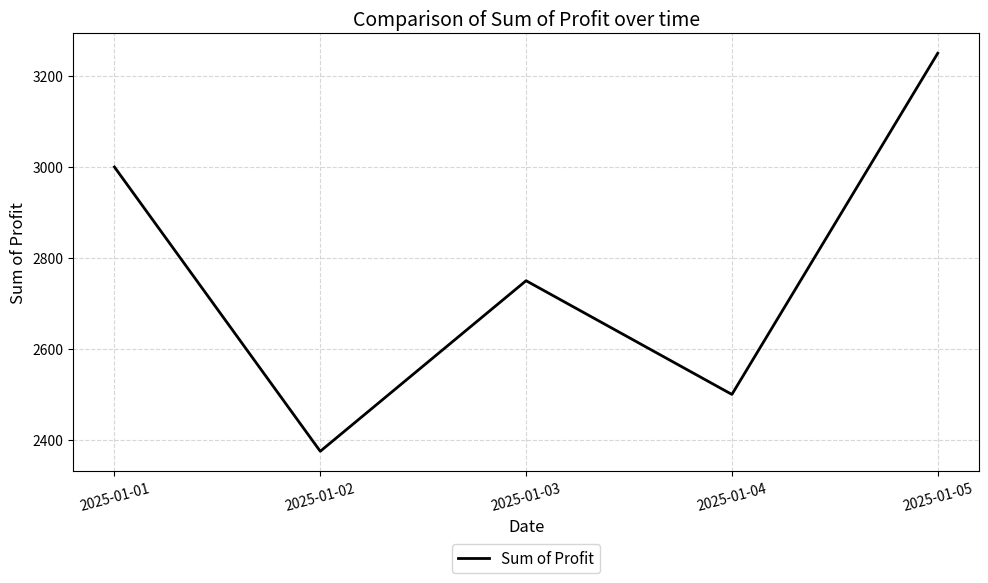

How many interior local valleys (lower than both neighbors) does the data have?

2